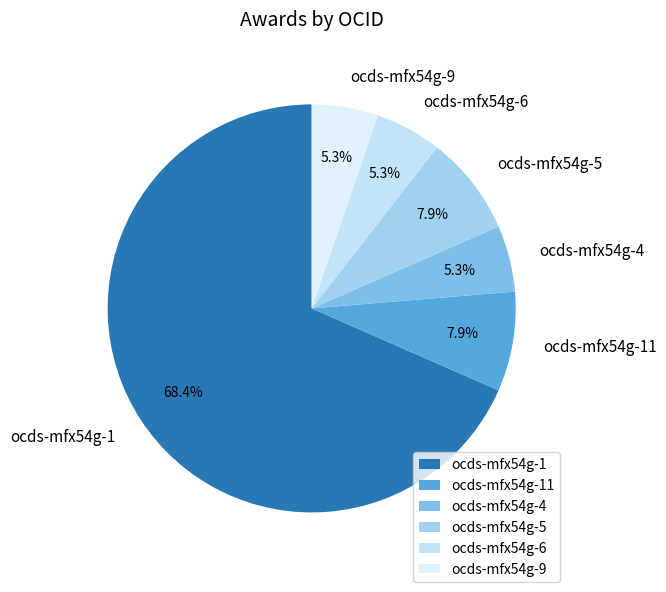

Between ocds-mfx54g-1 and ocds-mfx54g-4, which is larger?

ocds-mfx54g-1